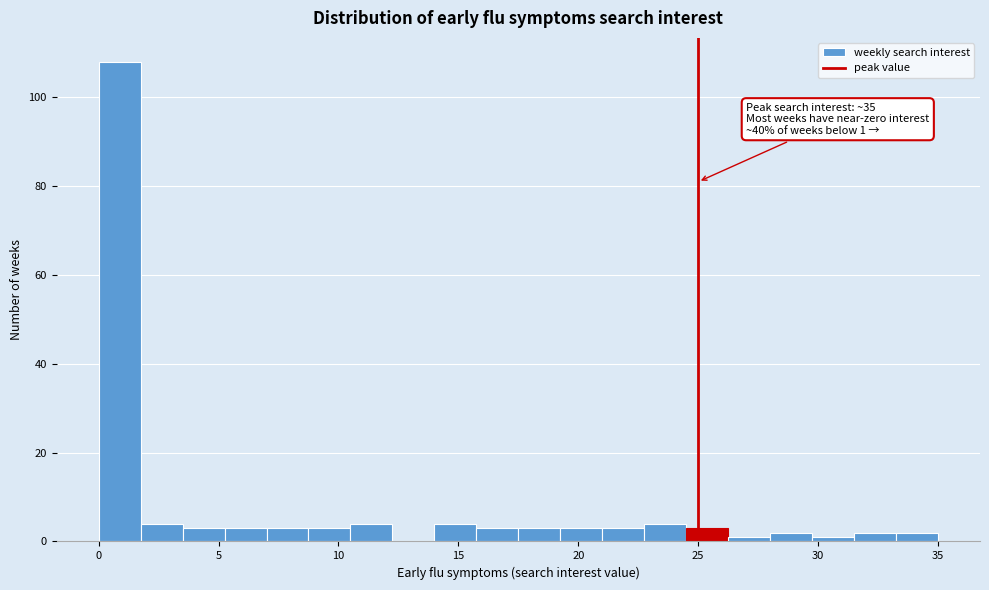

Read against the x-axis, roughly where is the centre of the tallest bar?

1.0